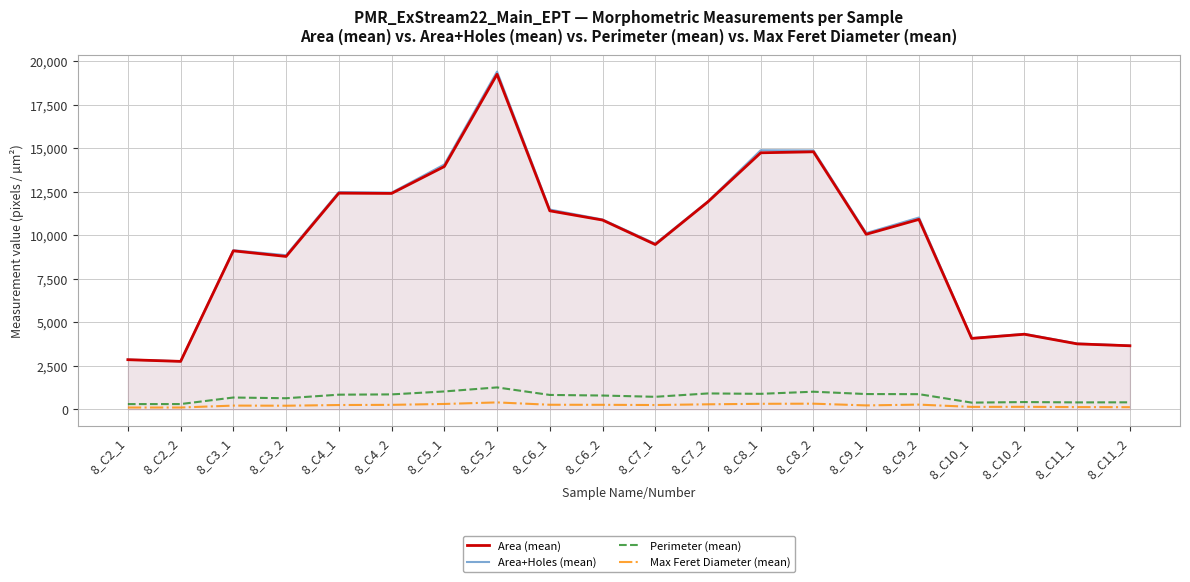

What position from the left is 8_C2_1?

1